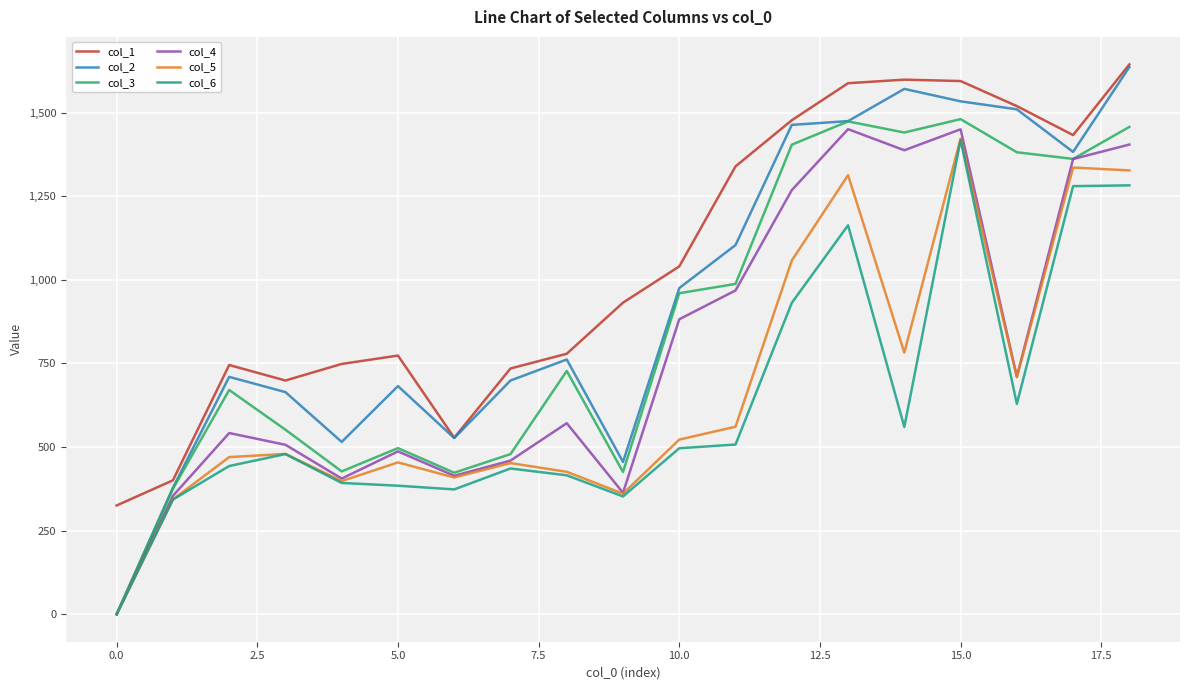

What is the maximum value shown in the chart?

1644.1